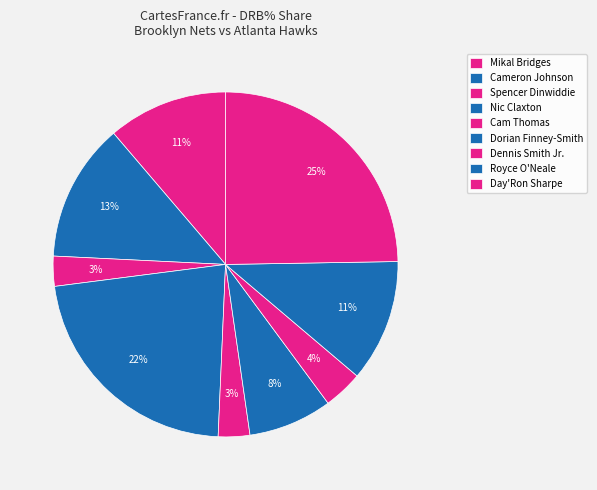

True or false: Day'Ron Sharpe accounts for 25% of the total.

True